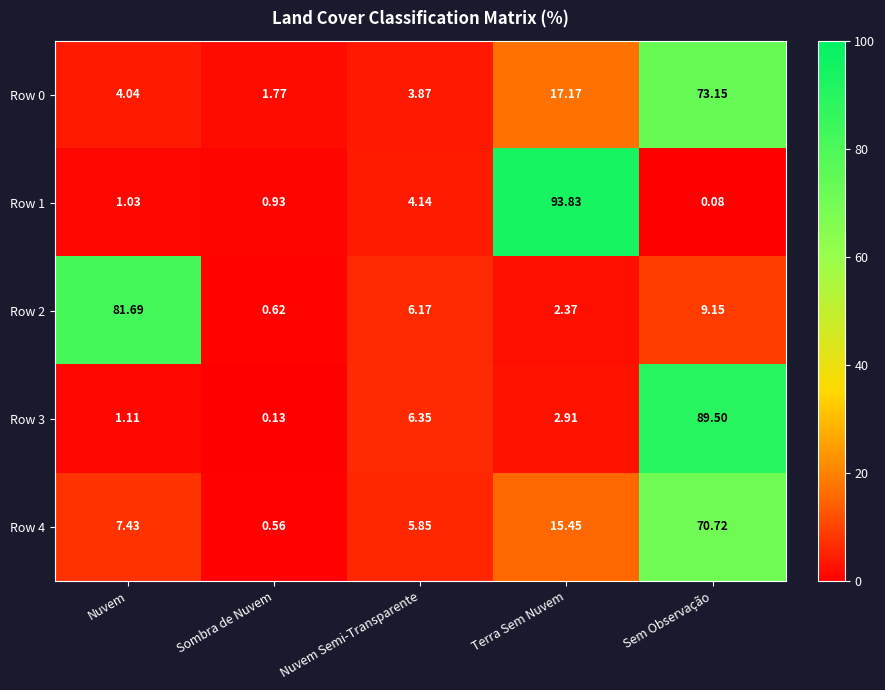

How many categories are shown in the chart?

5